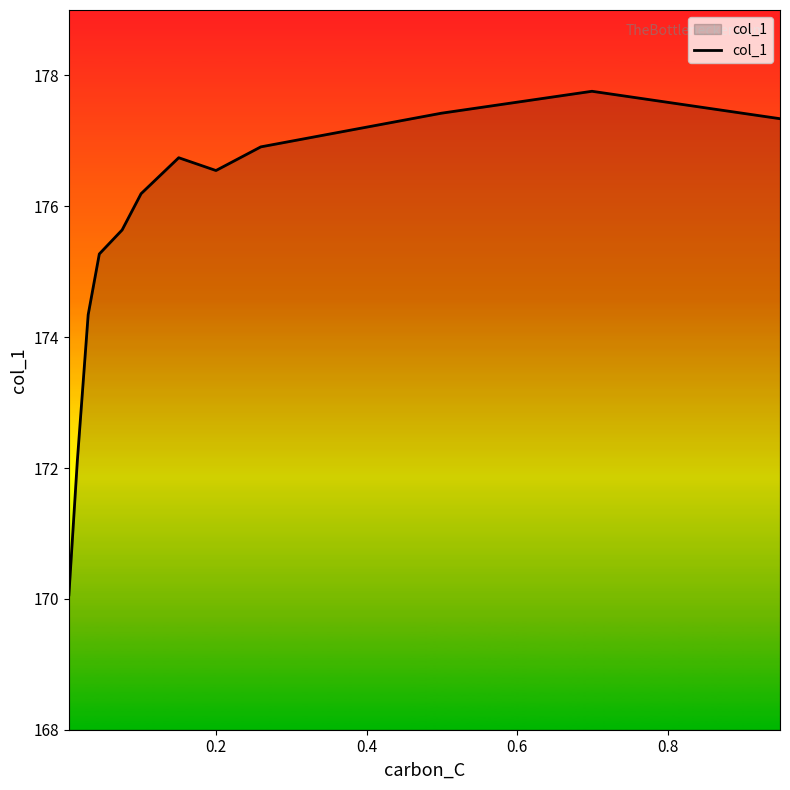

How many lines are shown in the chart?

1